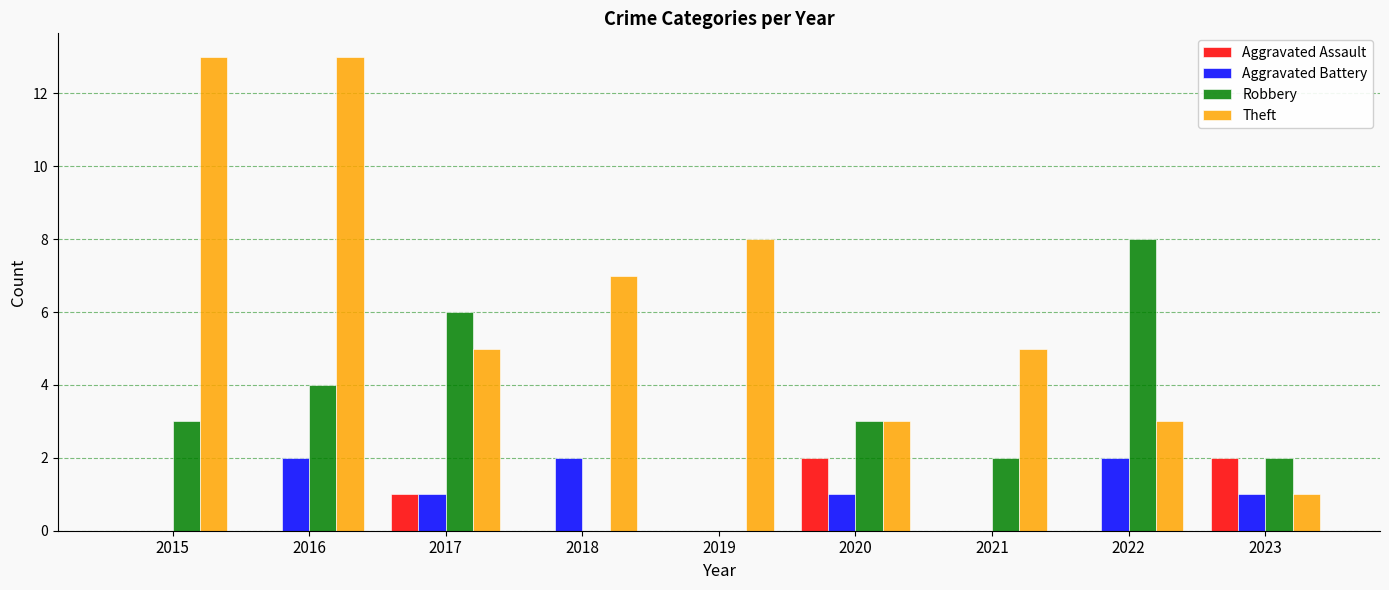

The value of Aggravated Battery at 2022 is 1. True or false?

False